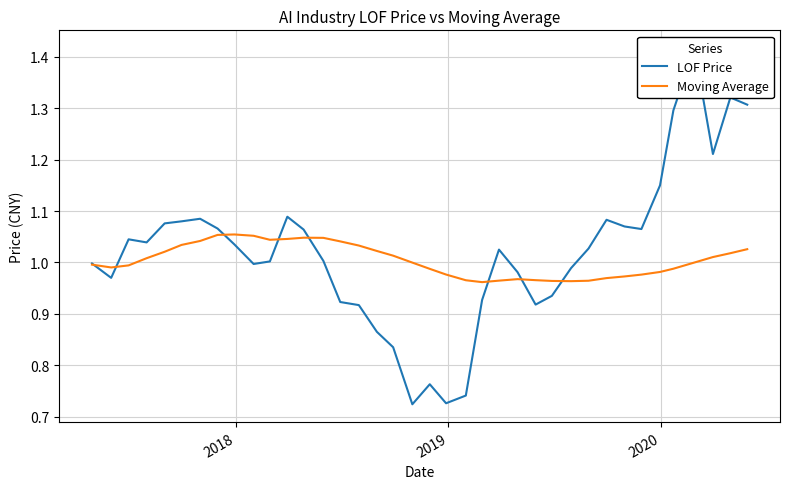

Rank the series by their average value, from highest to lowest.

LOF Price, Moving Average